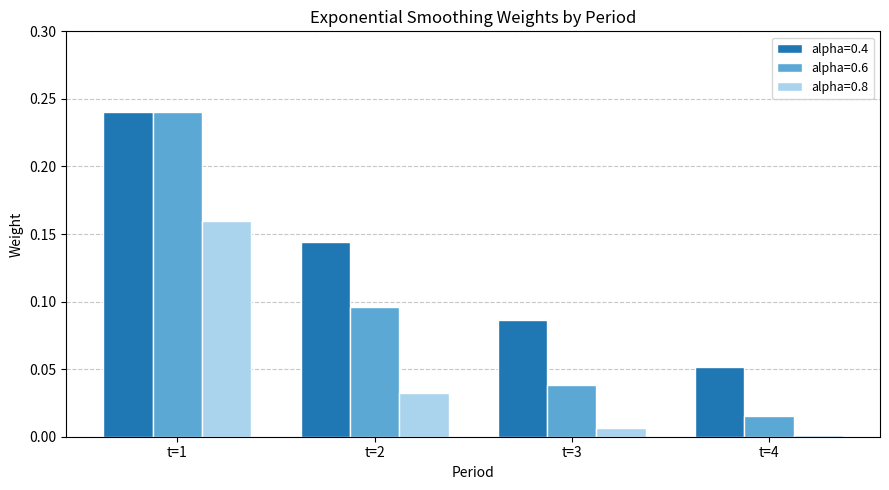

Which series has the largest total across all categories?

alpha=0.4